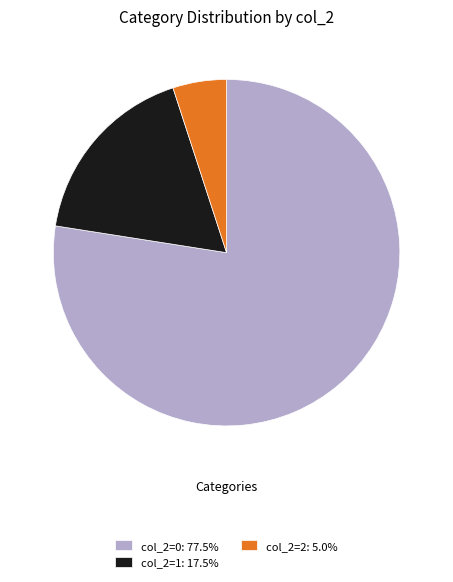

What is the ratio of the value at col_2=2: 5.0% to the value at col_2=1: 17.5%?

0.3